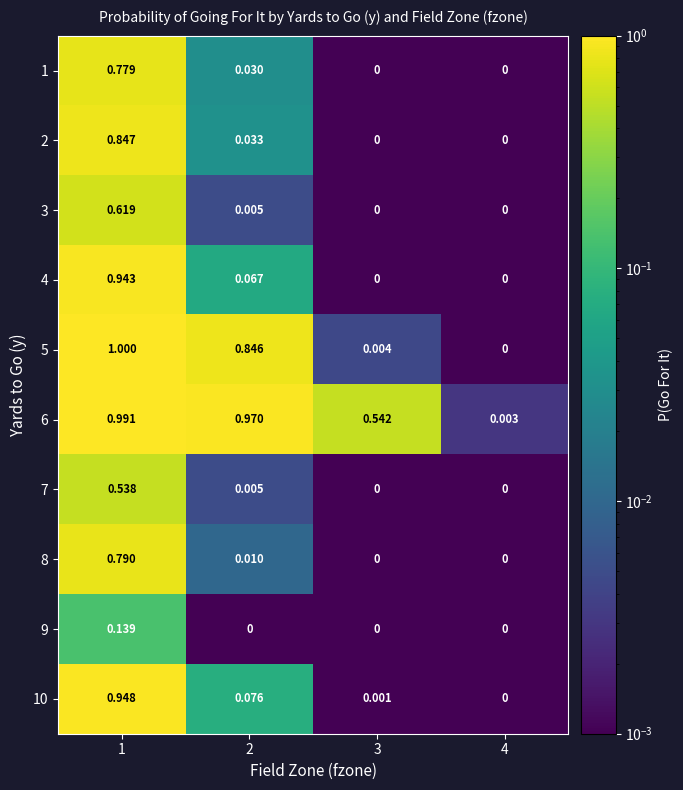

Is the value of 4 at 2 greater than the value of 7 at 2?

Yes